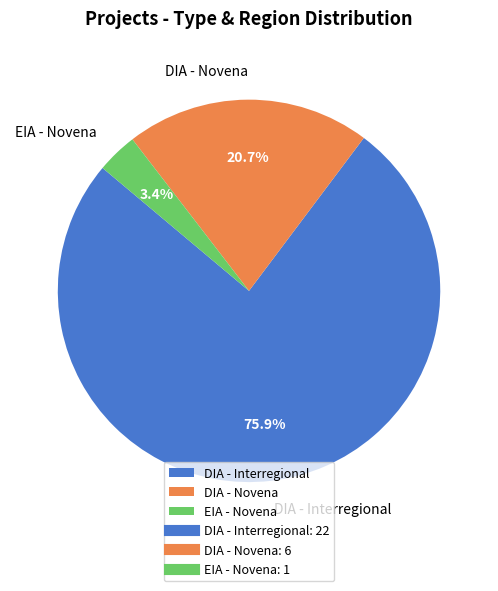

To the nearest percent, what percentage of the pie is DIA - Interregional?

76%